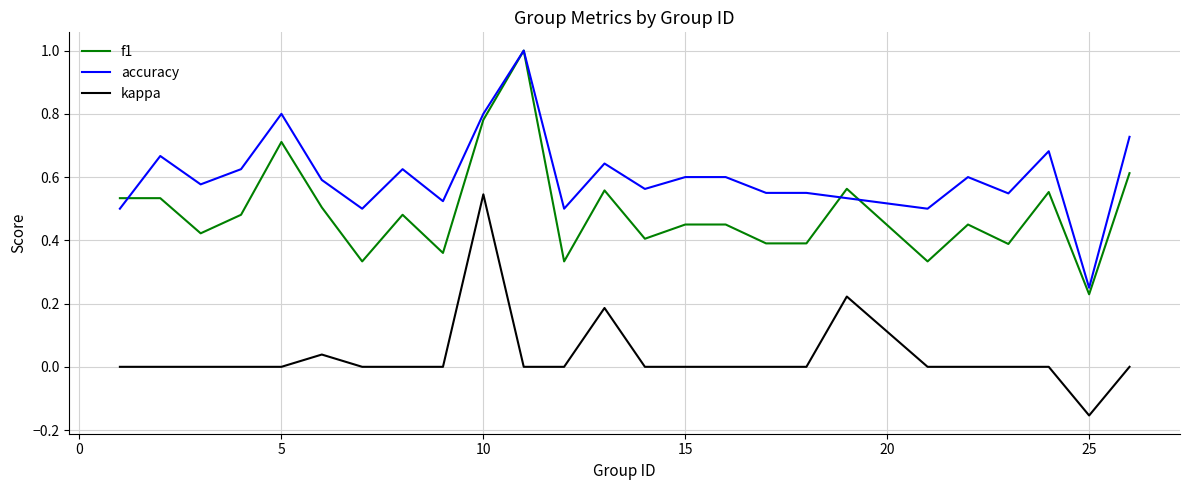

At how many categories does at least one series exceed 0?

25